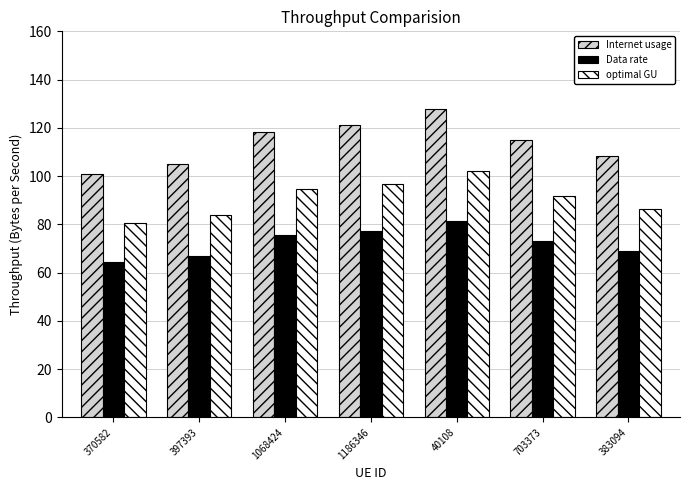

What are all the series names shown in the legend?

Internet usage, Data rate, optimal GU